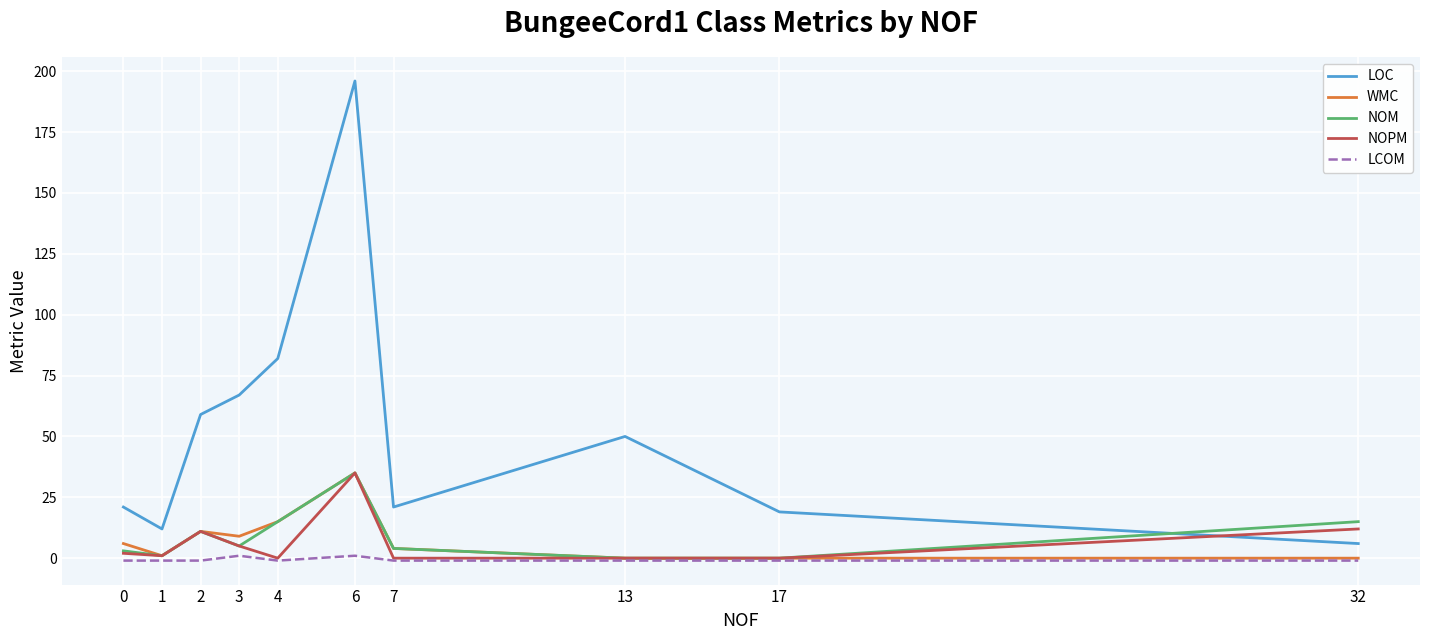

Which series has the largest total across all categories?

LOC